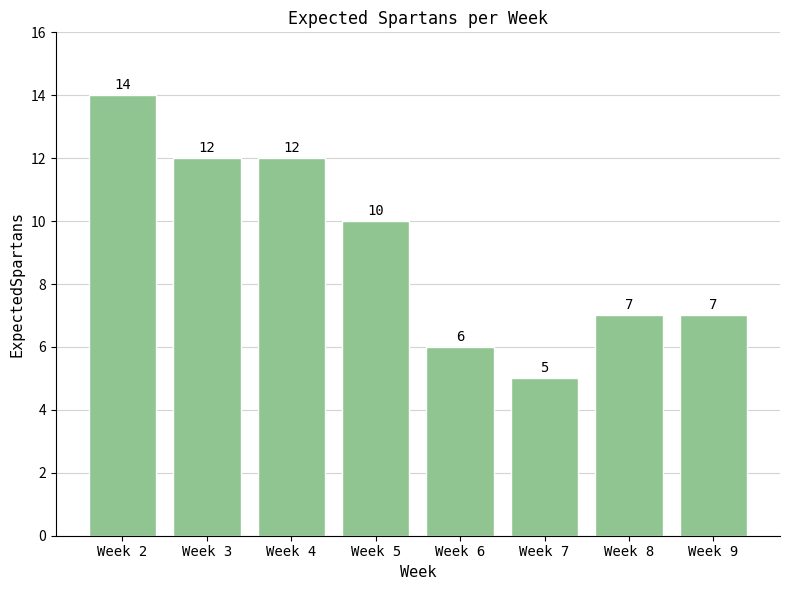

Reading left to right, extract all data points from this chart.

14	12	12	10	6	5	7	7